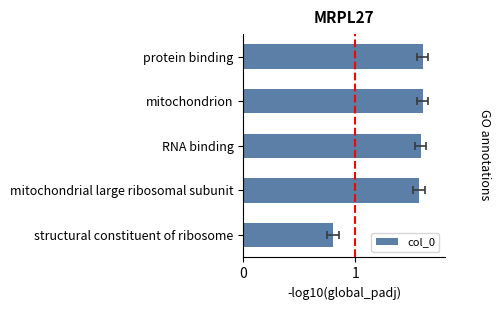

How many data points are less than 1?

1